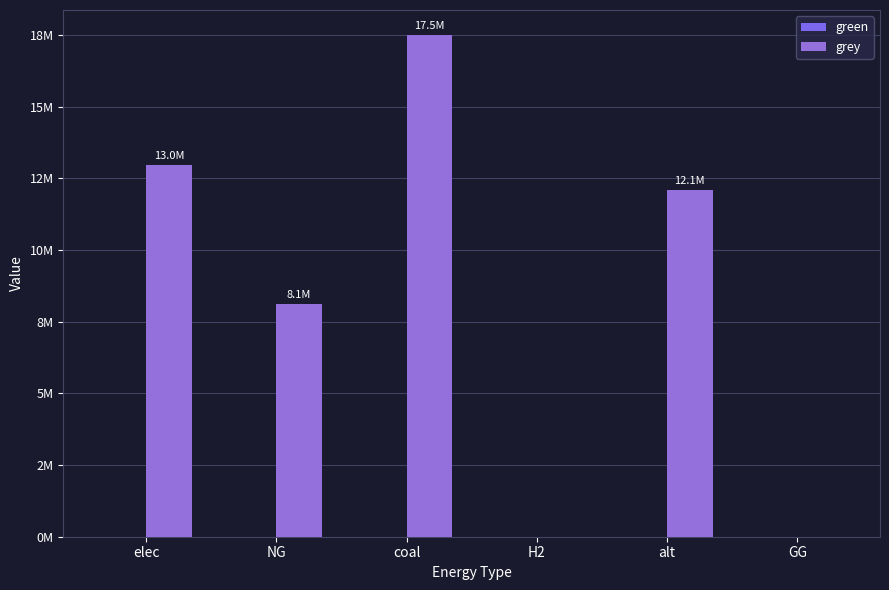

Are the bars horizontal?

No